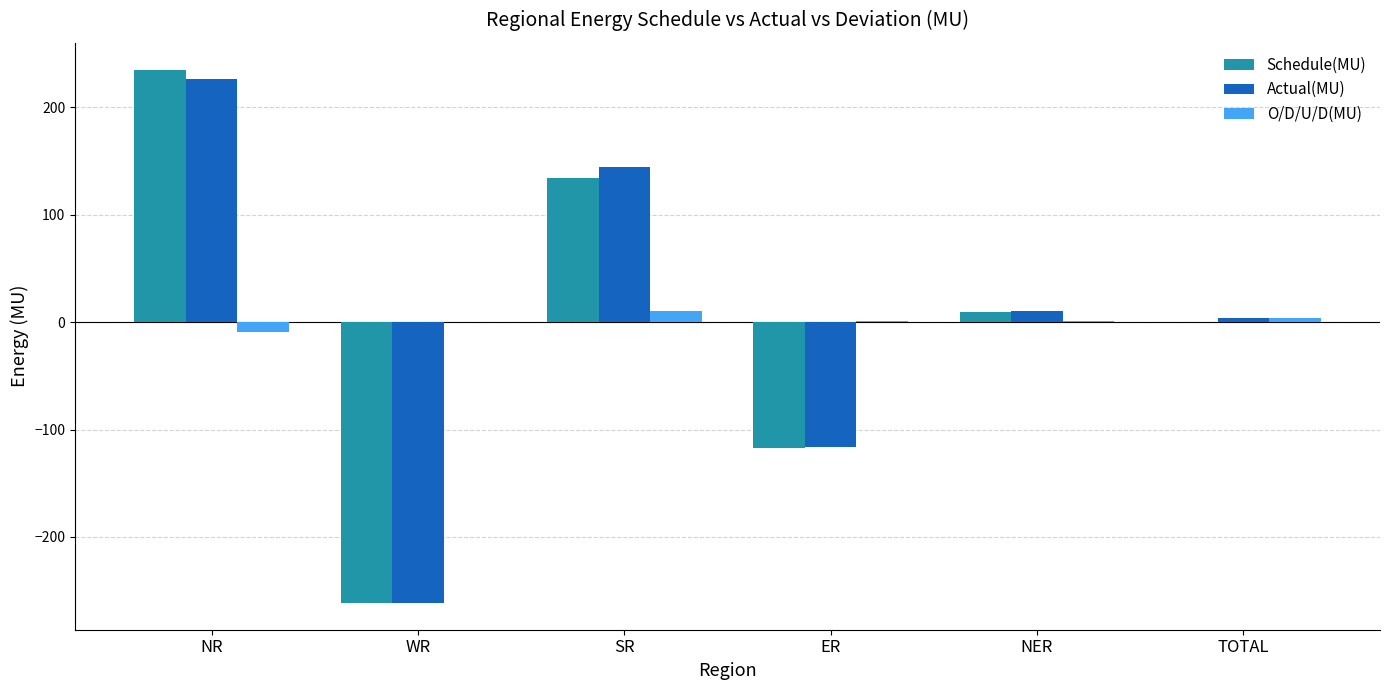

What is the average value of the O/D/U/D(MU) series?

1.4